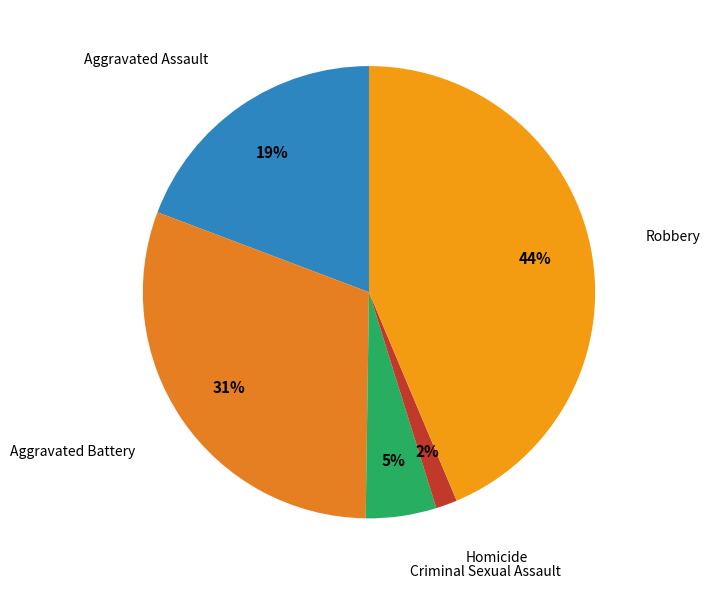

Is there any slice that represents more than half of the pie?

No